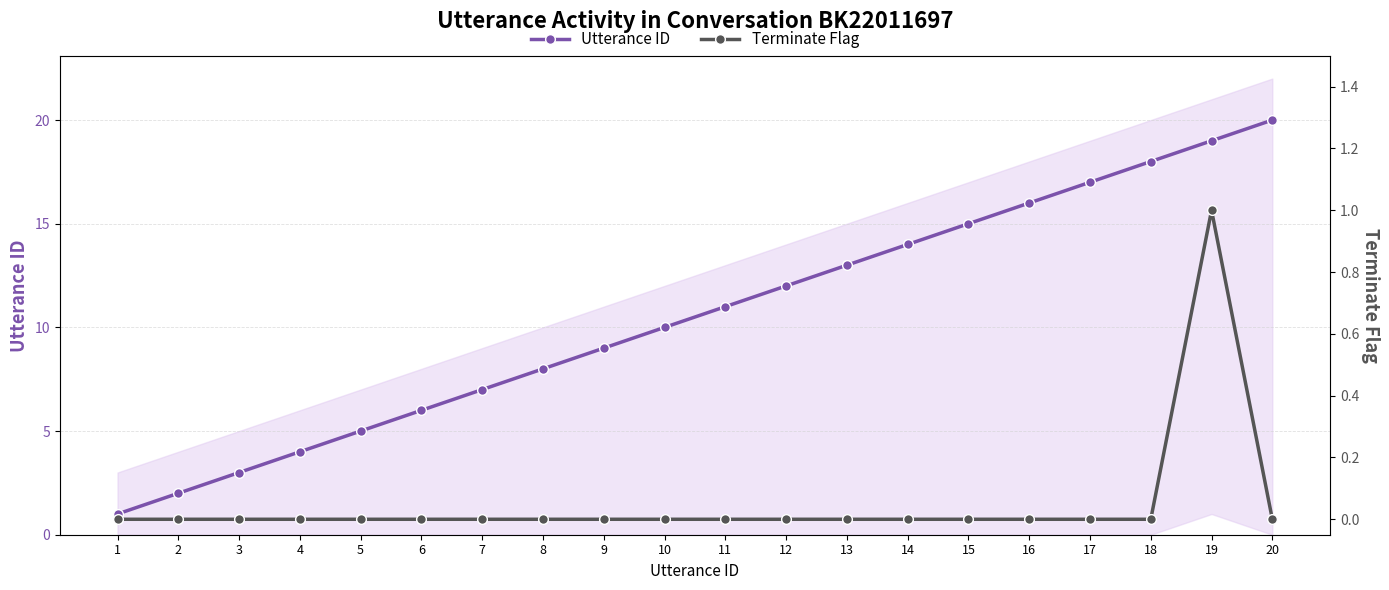

What is the difference between the Utterance ID values at 10 and 2?

8